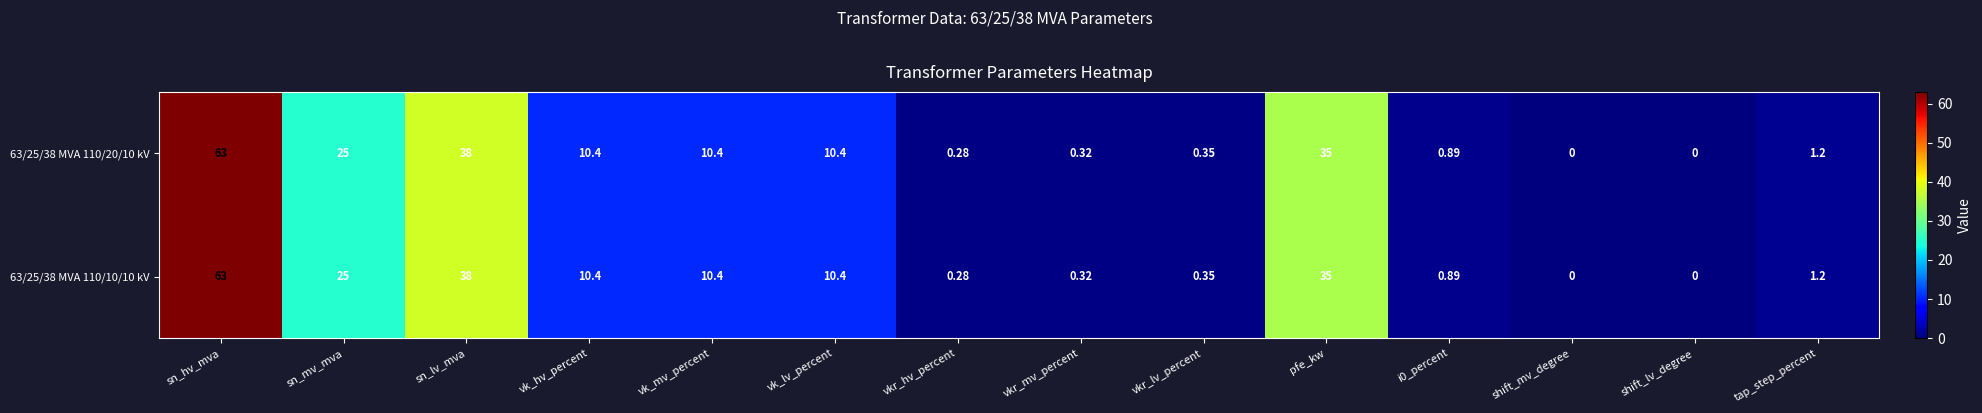

At which label does 63/25/38 MVA 110/10/10 kV reach its peak?

sn_hv_mva